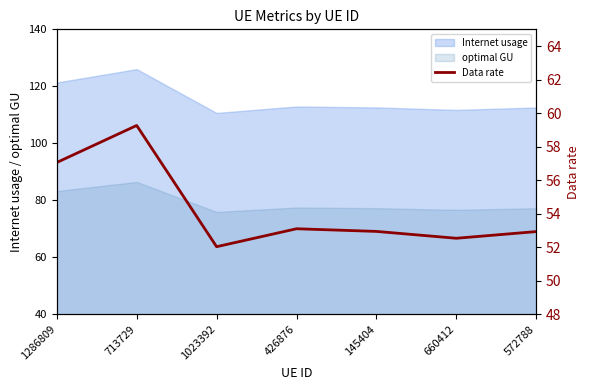

The chart shows a value of 85.8 at 145404. True or false?

False